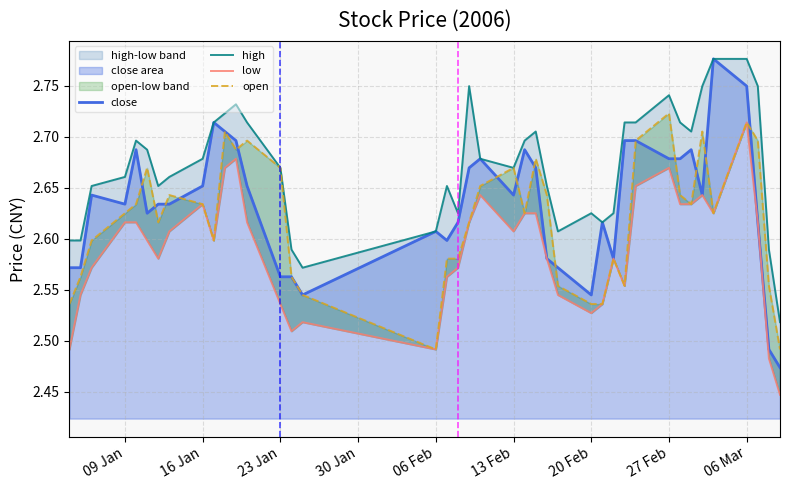

In close, how many points are lower than both neighbors (excluding endpoints)?

8